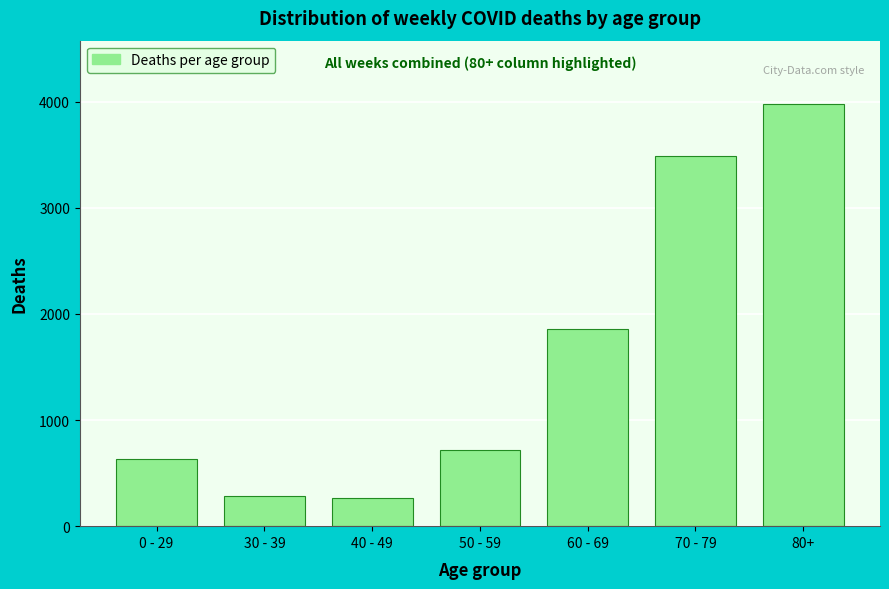

Reading left to right, what are all the values shown in this chart?

0 - 29=631	30 - 39=281	40 - 49=261	50 - 59=720	60 - 69=1853	70 - 79=3484	80+=3977